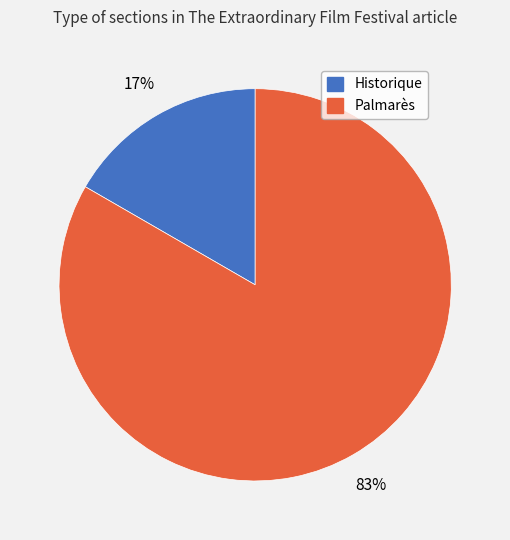

To the nearest percent, what is the average slice percentage?

50%